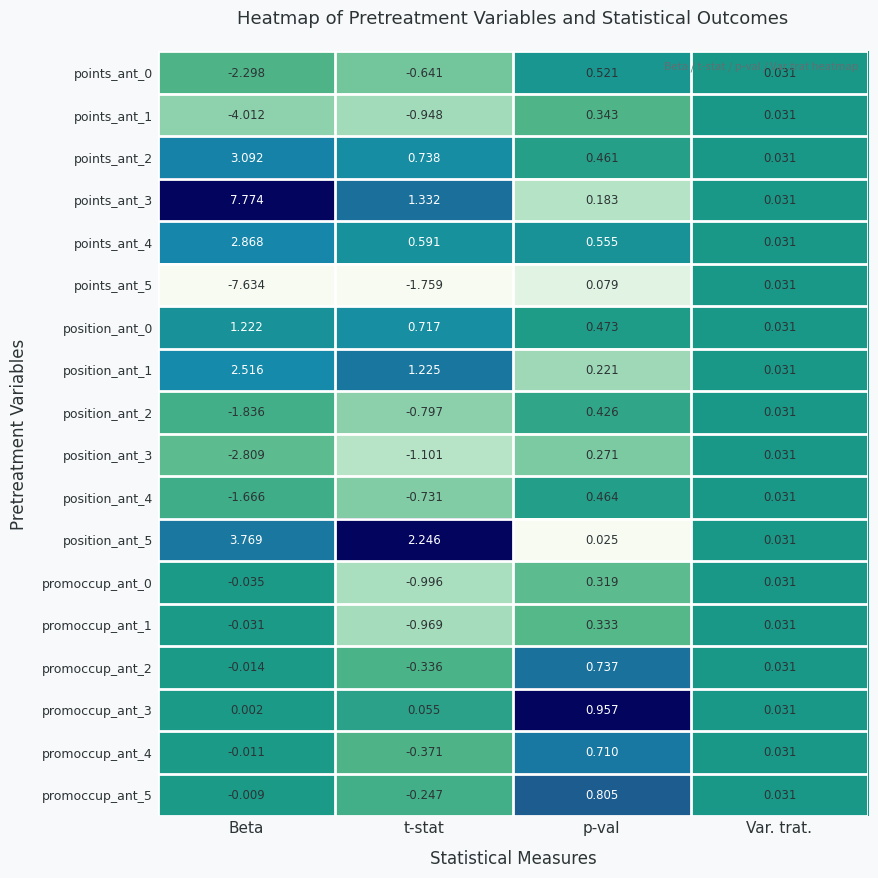

Rank the categories by points_ant_4 value from lowest to highest.

Var. trat., p-val, t-stat, Beta